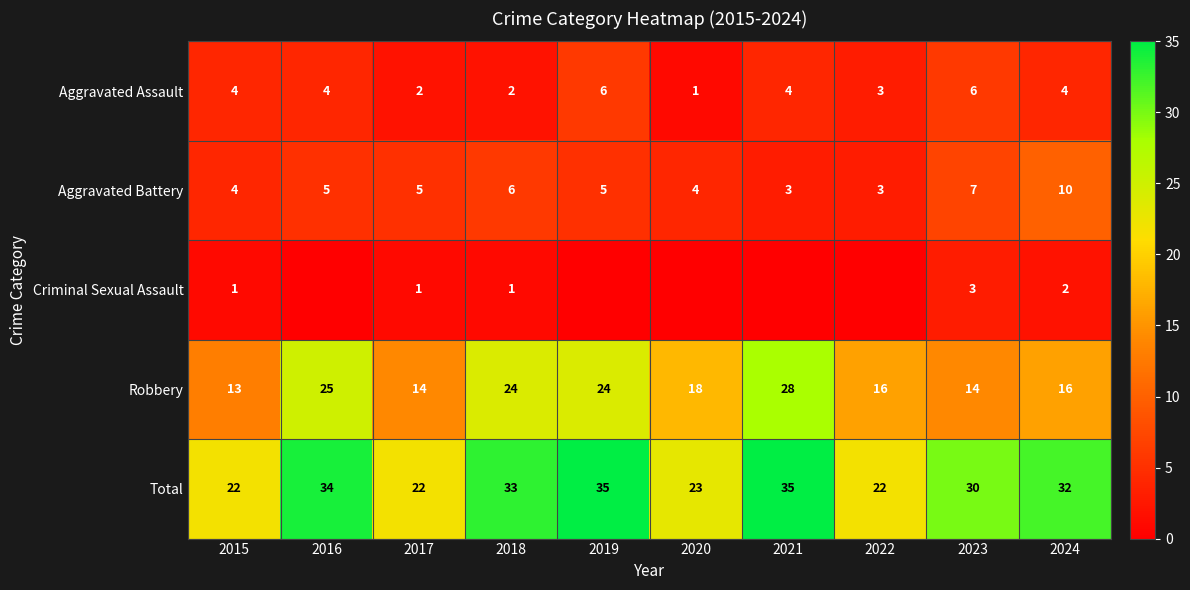

What is the difference between the maximum and minimum values in the Total series?

13